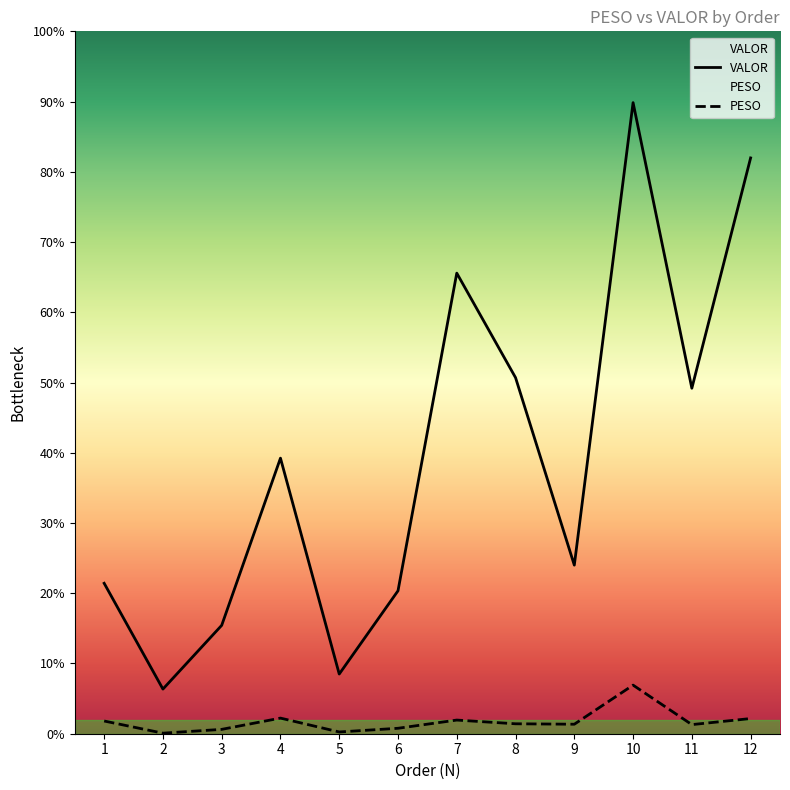

Reading left to right, what are all the values shown in this chart?

PESO: 135.8	5.8	46.5	166.7	18.7	58.1	145.8	106.0	101.4	518.9	97.2	162.1
VALOR: 1606.3	476.7	1157.4	2942.4	637.3	1526.3	4918.3	3802.2	1800.1	6738.7	3689.0	6148.3